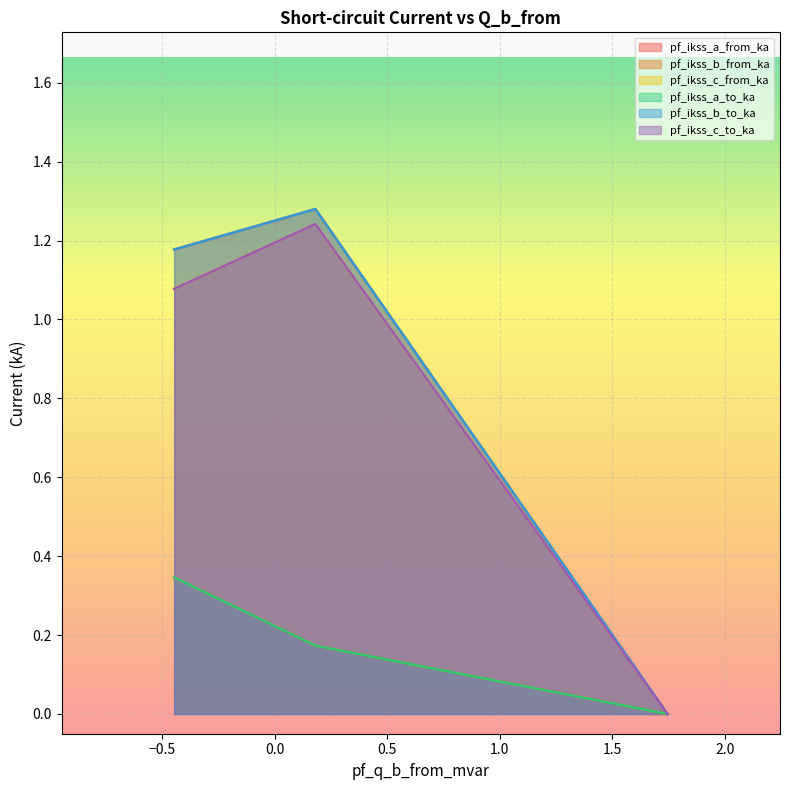

What is the value of the pf_ikss_b_from_ka point at the 1st from the left?

1.2